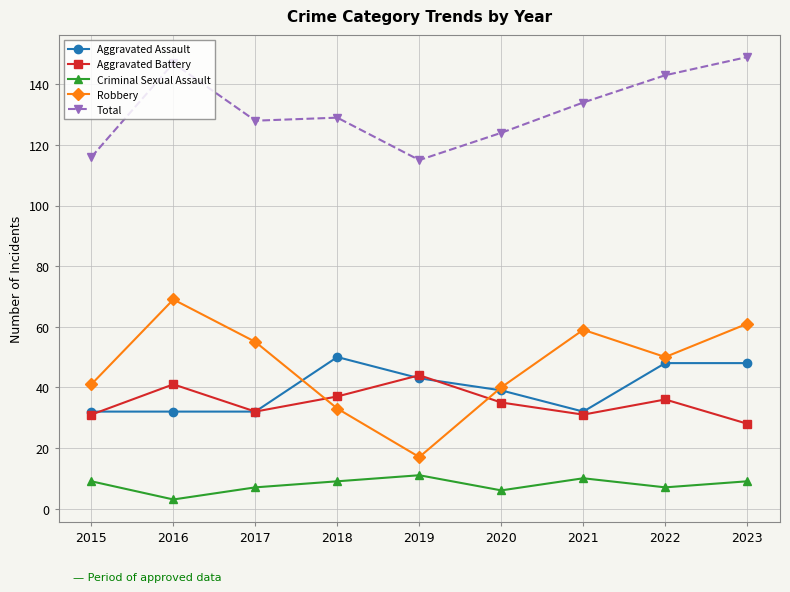

Does the chart have visible grid lines?

Yes